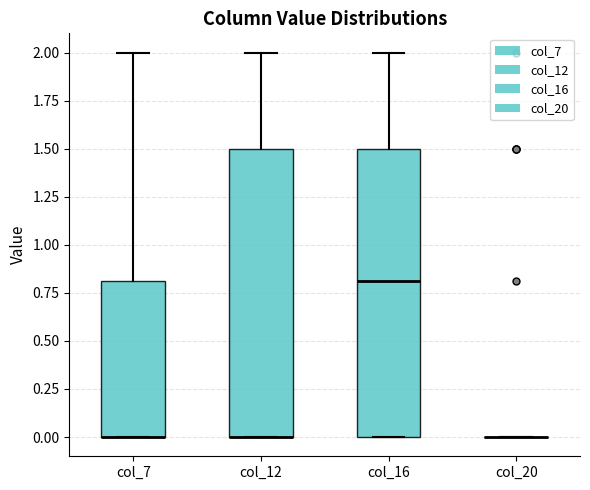

Where does the upper whisker of the box for col_7 end on the y-axis? The values are not printed on the chart, so give them approximately, as read against the axis.

2.0